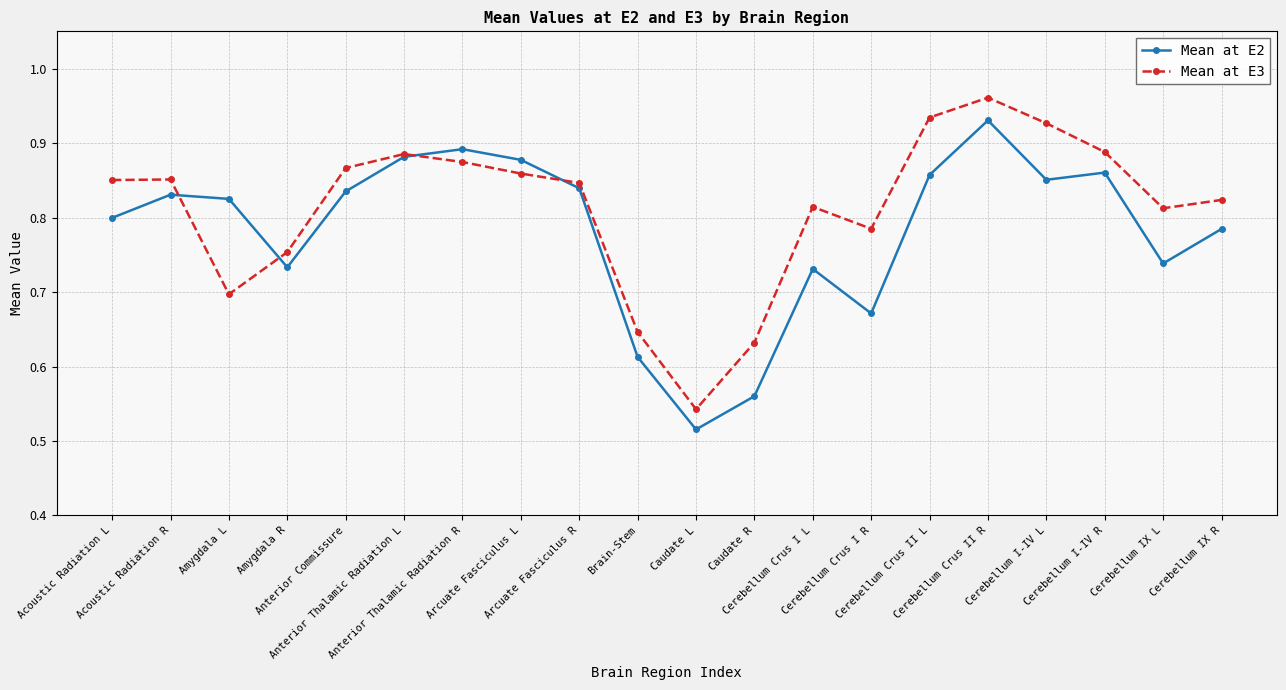

Rank the series by their maximum value, from highest to lowest.

Mean at E3, Mean at E2